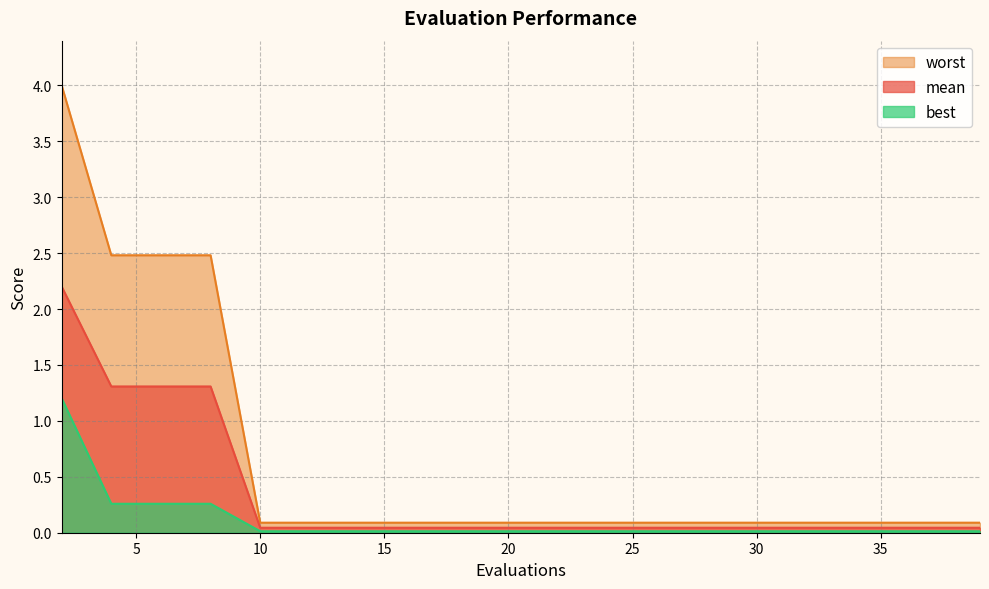

Rank the categories by best value from lowest to highest.

10, 12, 14, 16, 18, 20, 22, 24, 26, 28, 30, 32, 34, 36, 37, 39, 4, 6, 8, 2